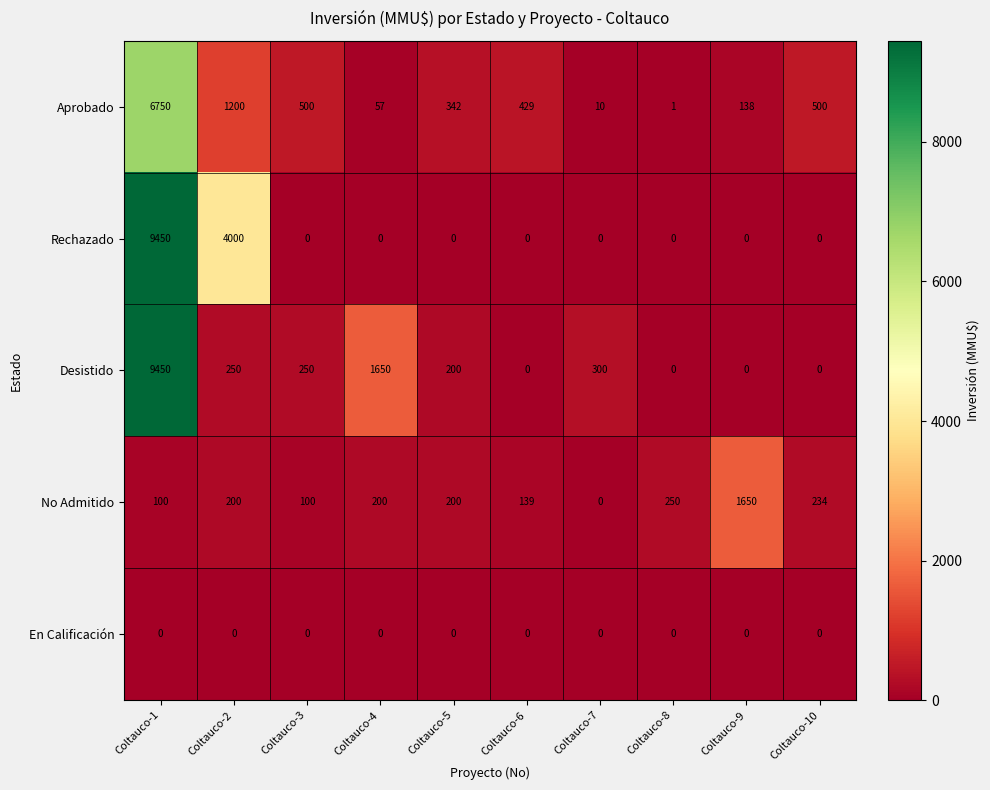

Which series has the largest total across all categories?

Rechazado